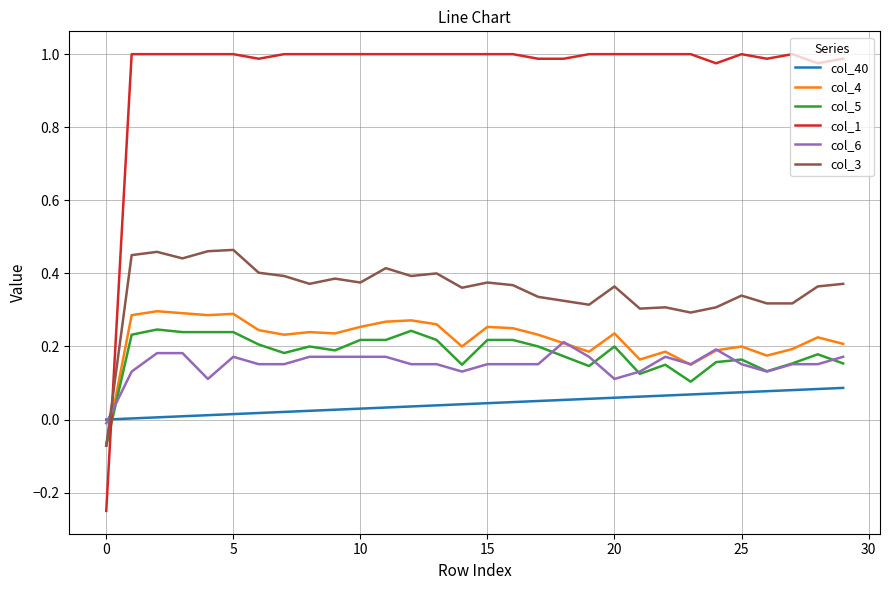

True or false: col_6 and col_1 cross at least once.

True